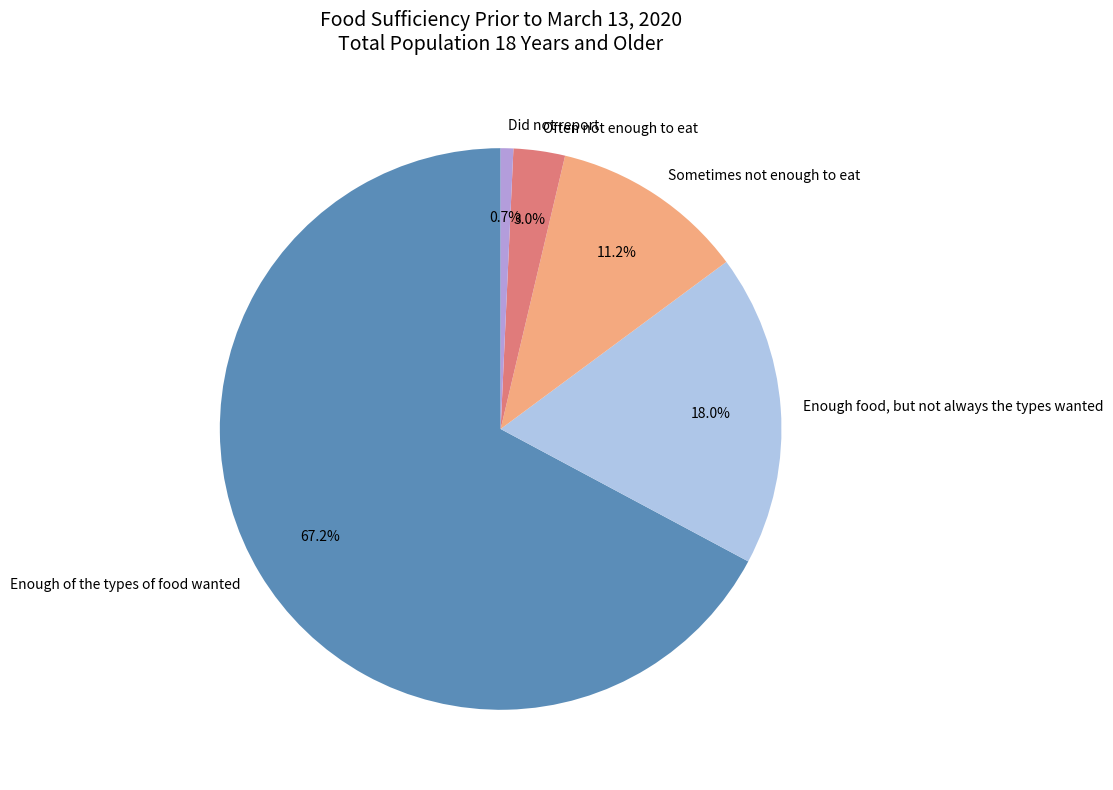

Is there any slice that represents more than half of the pie?

Yes